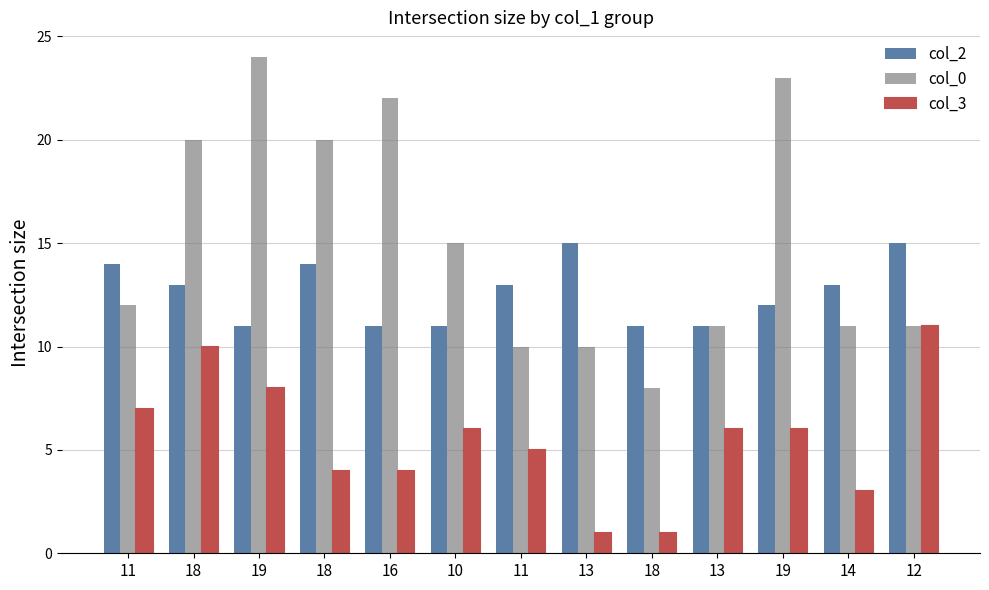

Count the number of data series in this chart.

3